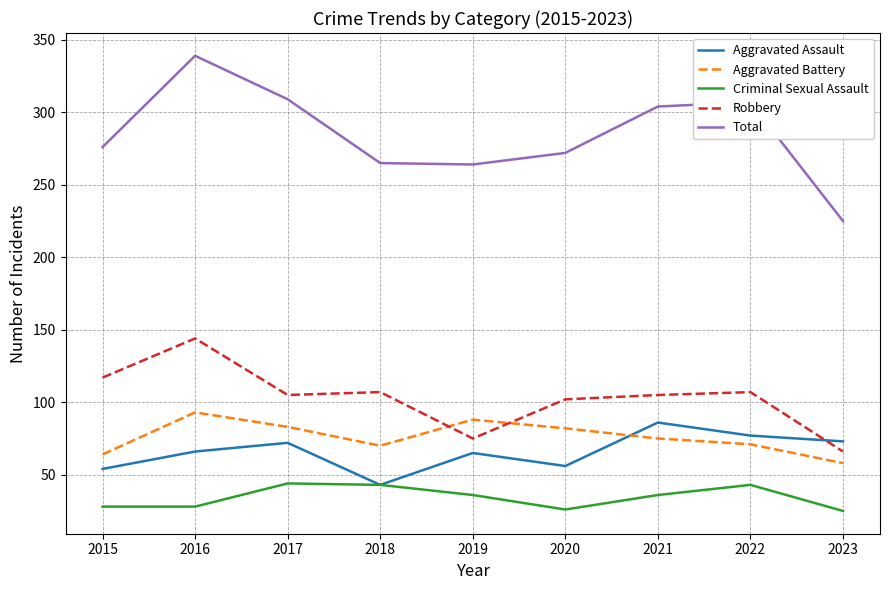

True or false: Total and Aggravated Battery cross at least once.

False